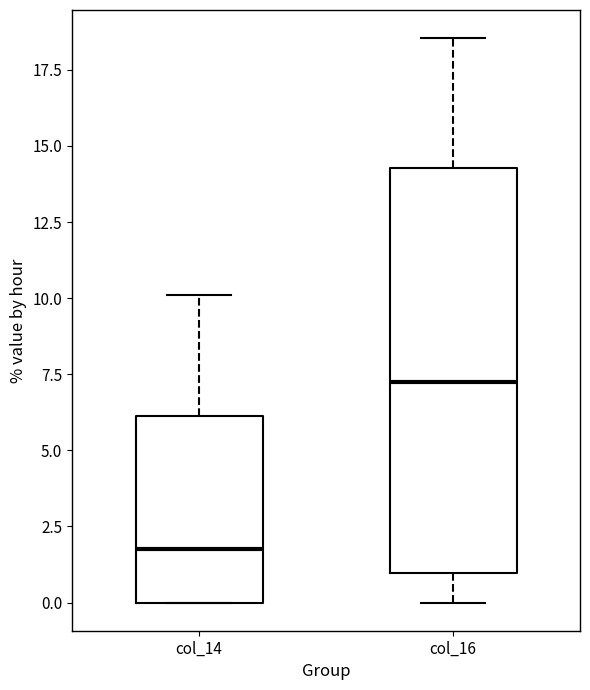

Where is the upper edge of the box for col_16 on the y-axis? The values are not printed on the chart, so give them approximately, as read against the axis.

14.5